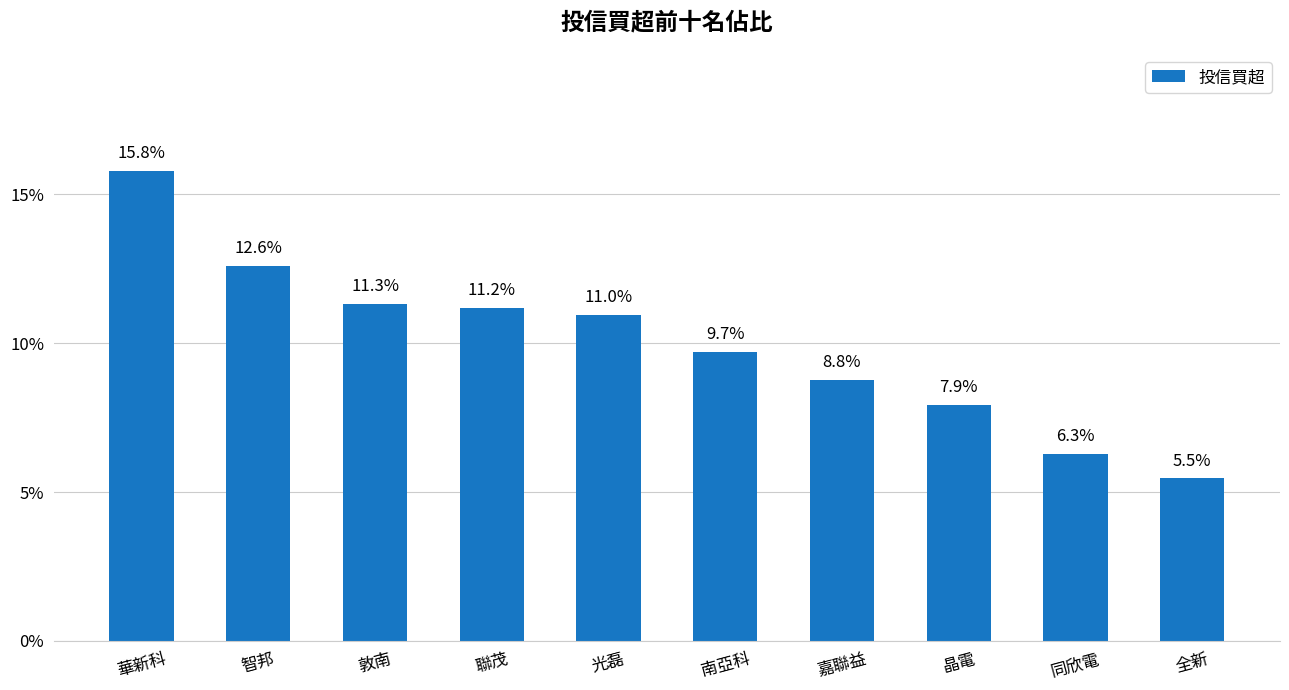

At which category does the chart reach its peak across all series?

華新科